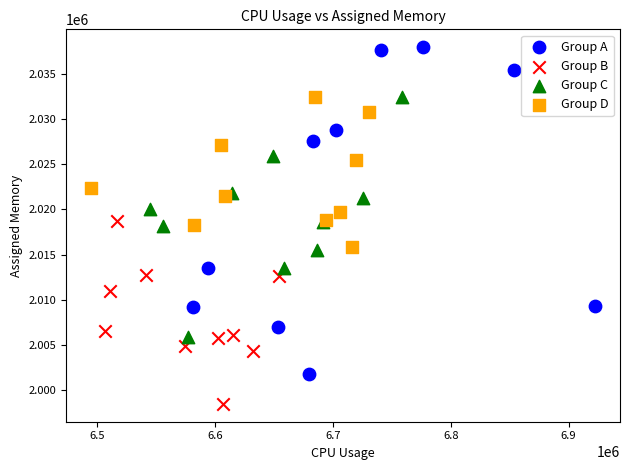

Which series reaches the minimum Y coordinate?

Group B